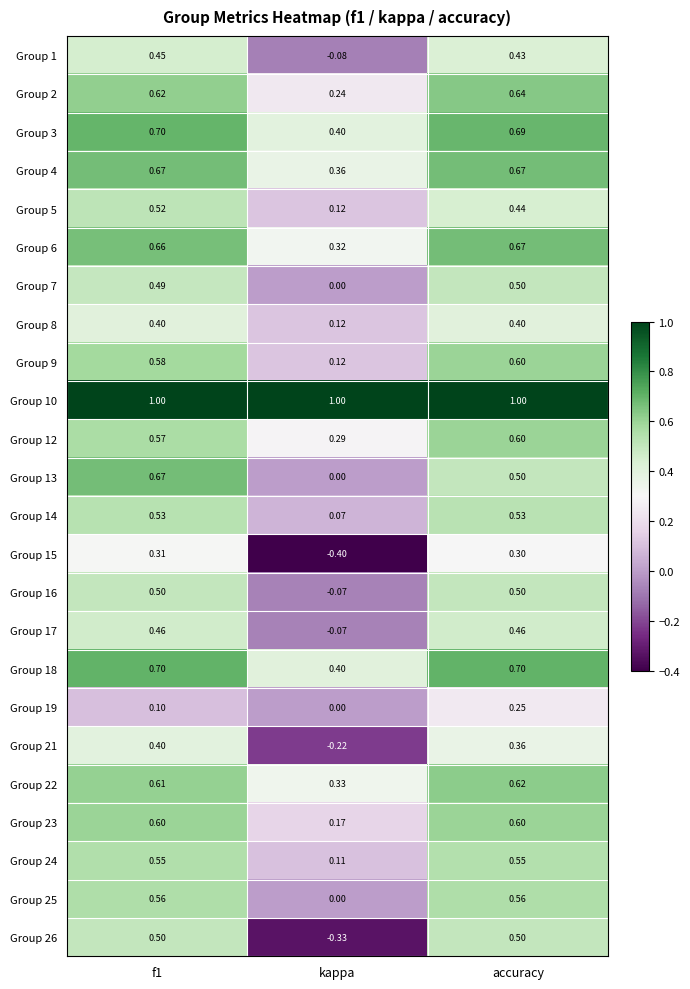

Which series has the largest total across all categories?

Group 10